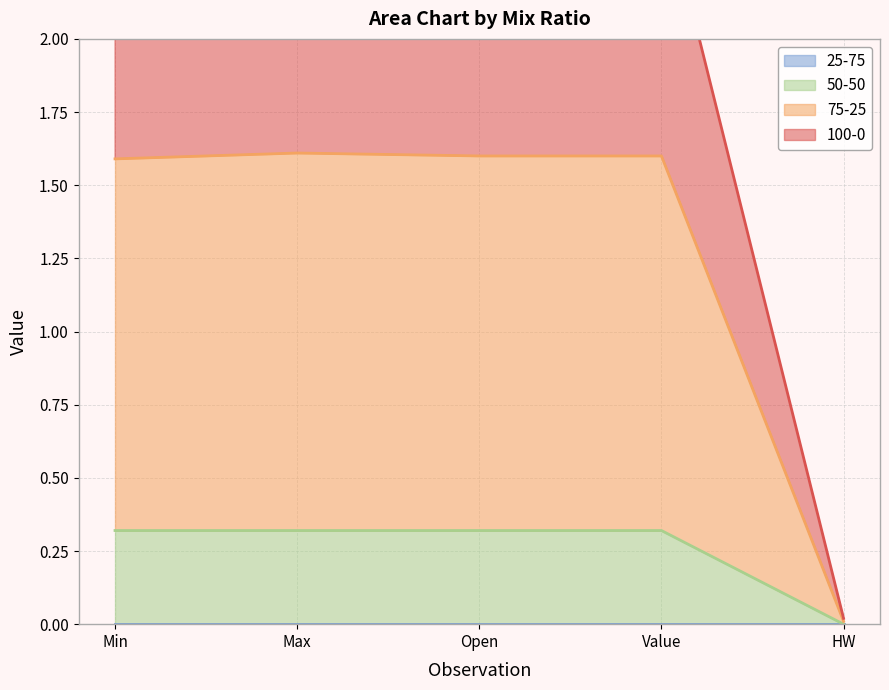

How many interior local peaks does the 100-0 series have?

1